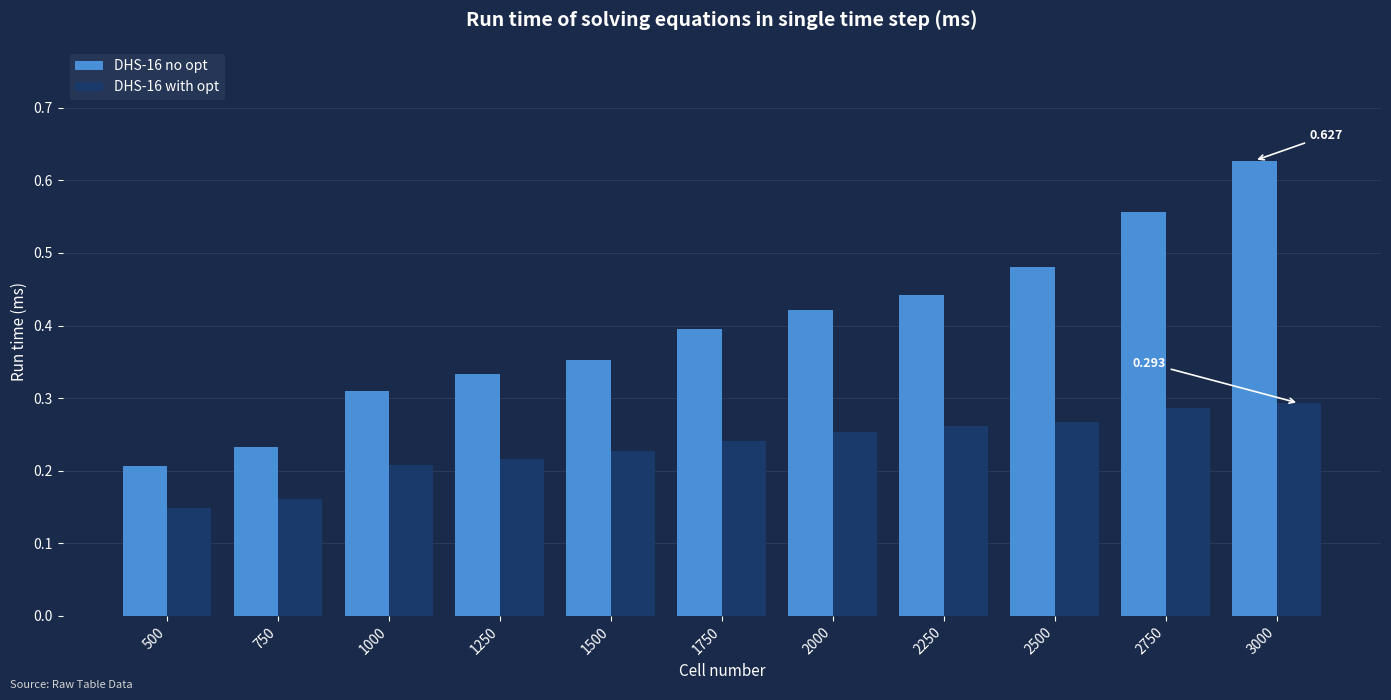

How many bars are there in total?

22